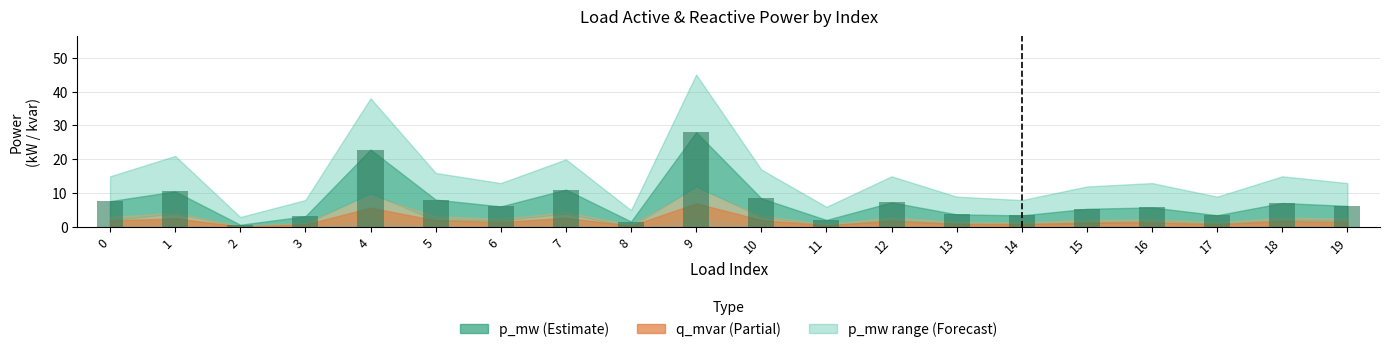

What is the sum of the values at 11 and 4?

25.0